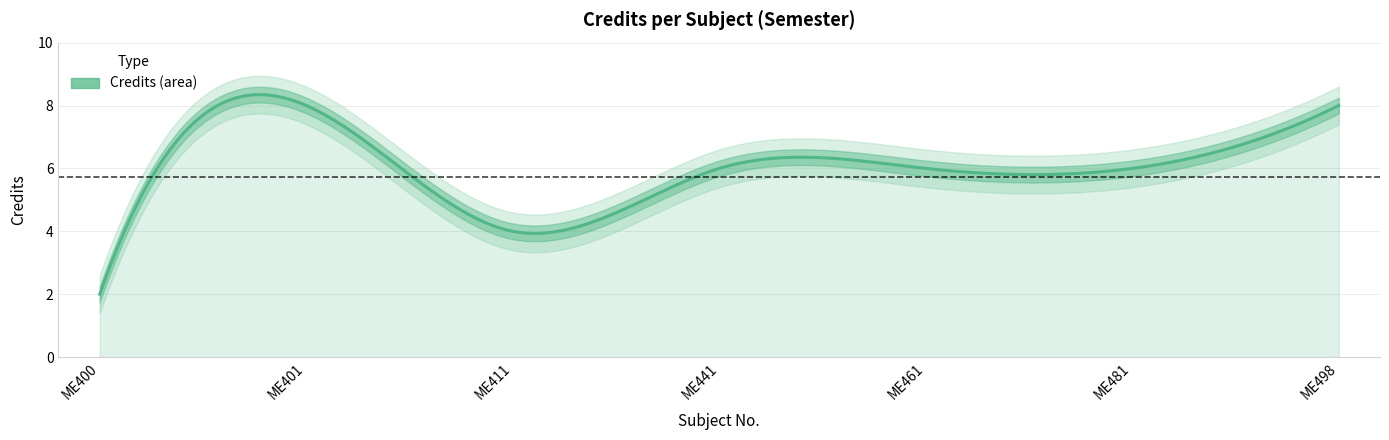

How many lines are shown in the chart?

1